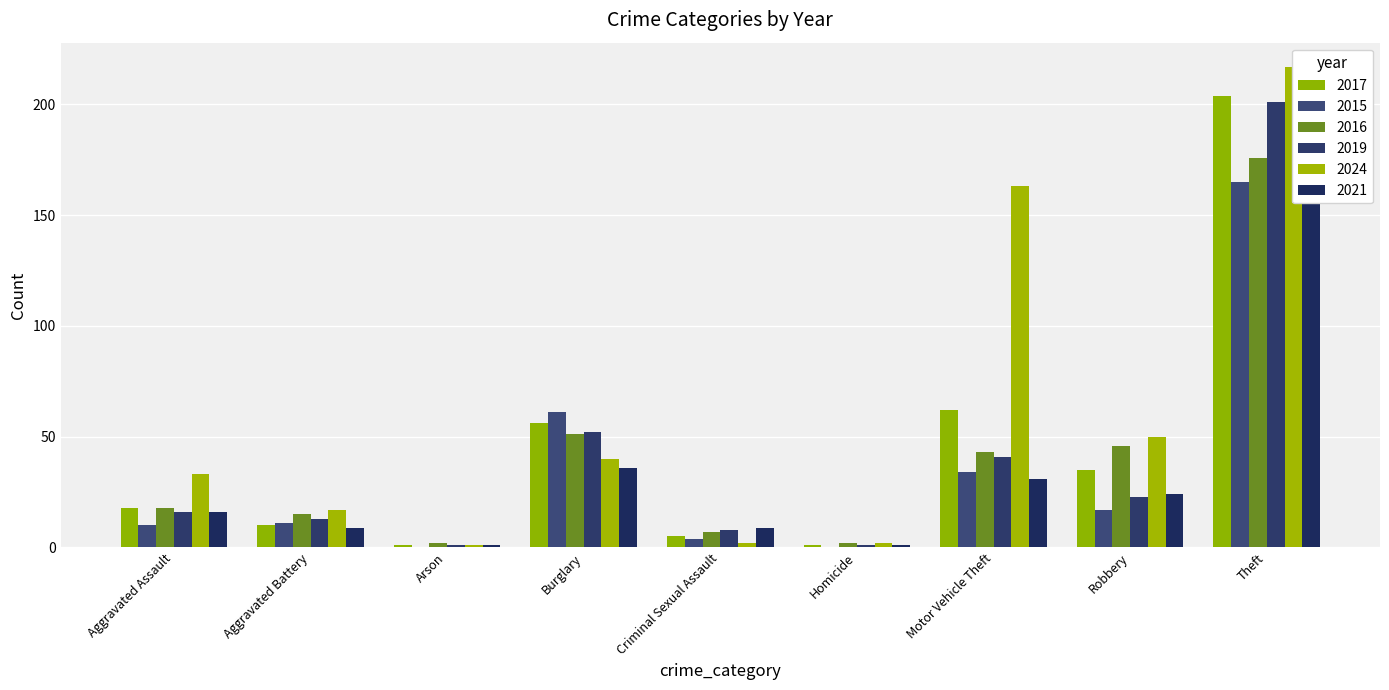

How many series are shown in this chart?

6